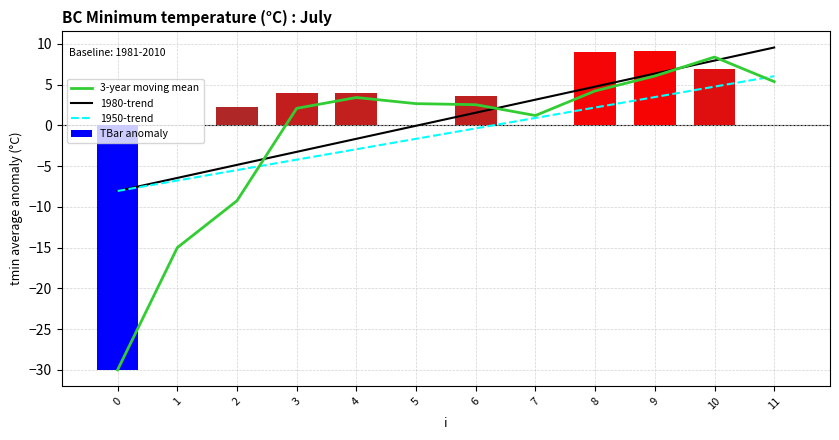

At which label does TBar anomaly first exceed 3?

3